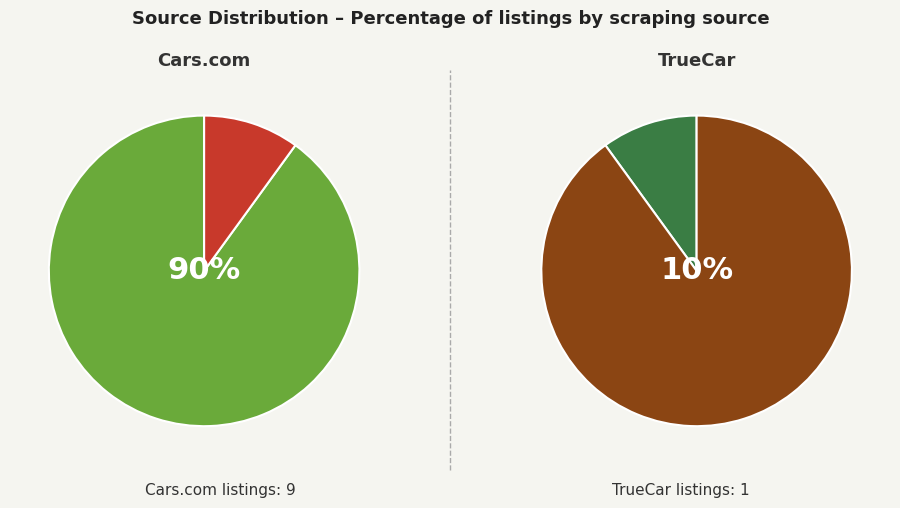

Does any single category account for the majority?

Yes